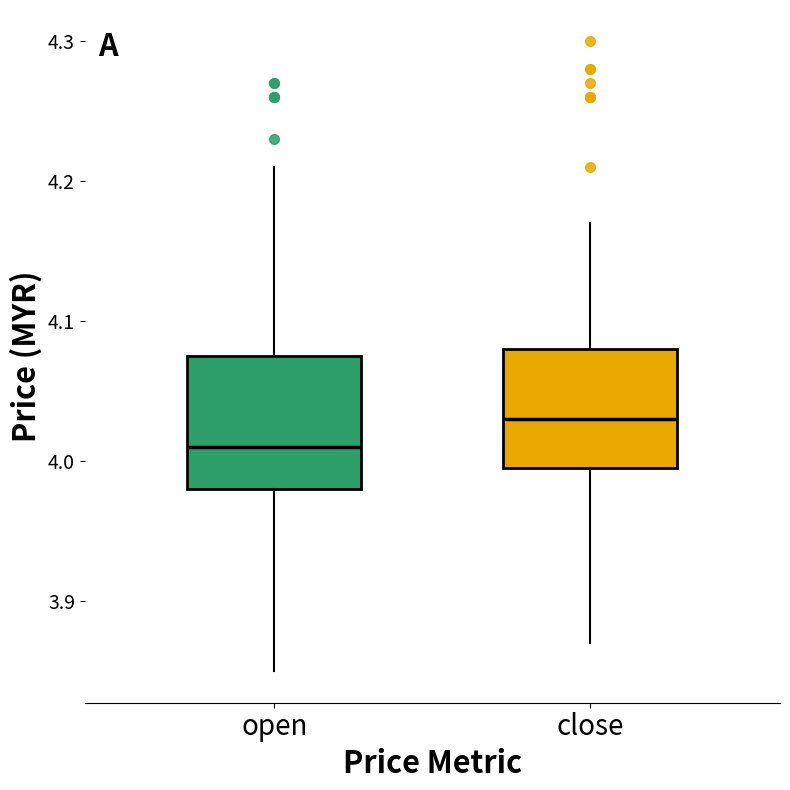

Comparing the boxes themselves (not the whiskers), which one is the tallest?

open